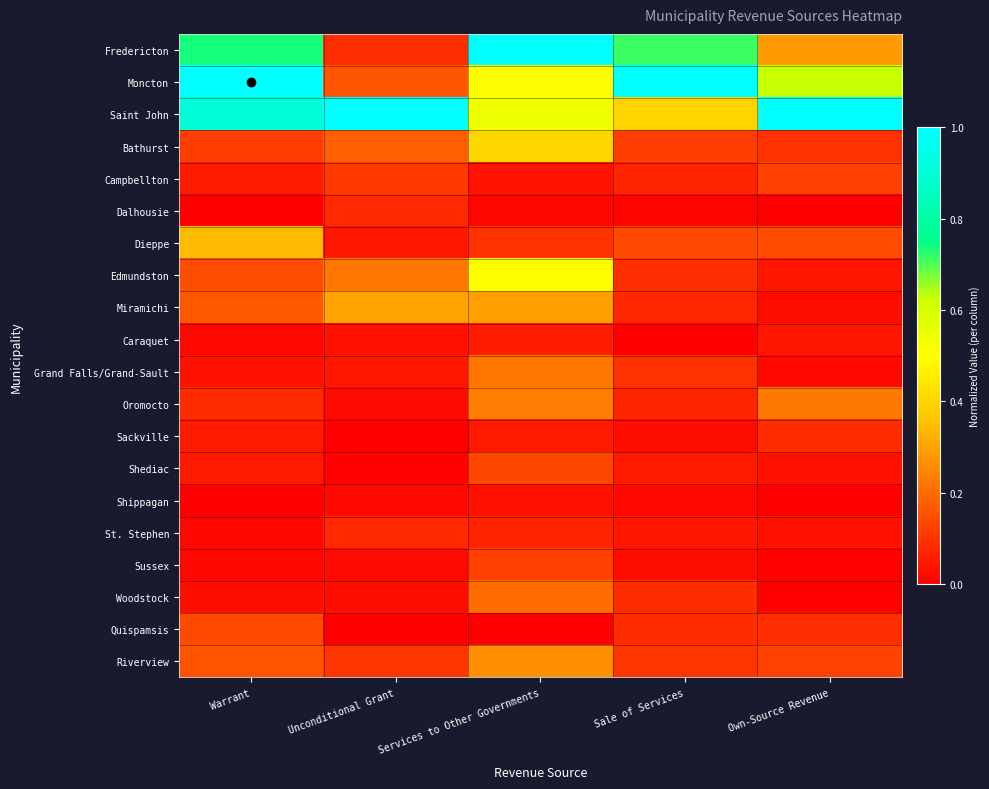

Reading left to right, what are all the values shown in this chart?

Fredericton: Warrant=0.7	Unconditional Grant=0.1	Services to Other Governments=1.0	Sale of Services=0.7	Own-Source Revenue=0.3
Moncton: Warrant=1.0	Unconditional Grant=0.2	Services to Other Governments=0.5	Sale of Services=1.0	Own-Source Revenue=0.6
Saint John: Warrant=0.9	Unconditional Grant=1.0	Services to Other Governments=0.5	Sale of Services=0.4	Own-Source Revenue=1.0
Bathurst: Warrant=0.1	Unconditional Grant=0.2	Services to Other Governments=0.4	Sale of Services=0.1	Own-Source Revenue=0.1
Campbellton: Warrant=0.1	Unconditional Grant=0.1	Services to Other Governments=0.0	Sale of Services=0.1	Own-Source Revenue=0.1
Dalhousie: Warrant=0.0	Unconditional Grant=0.1	Services to Other Governments=0.0	Sale of Services=0.0	Own-Source Revenue=0.0
Dieppe: Warrant=0.3	Unconditional Grant=0.0	Services to Other Governments=0.1	Sale of Services=0.1	Own-Source Revenue=0.1
Edmundston: Warrant=0.1	Unconditional Grant=0.2	Services to Other Governments=0.5	Sale of Services=0.1	Own-Source Revenue=0.0
Miramichi: Warrant=0.2	Unconditional Grant=0.3	Services to Other Governments=0.3	Sale of Services=0.1	Own-Source Revenue=0.0
Caraquet: Warrant=0.0	Unconditional Grant=0.0	Services to Other Governments=0.1	Sale of Services=0.0	Own-Source Revenue=0.0
Grand Falls/Grand-Sault: Warrant=0.0	Unconditional Grant=0.0	Services to Other Governments=0.2	Sale of Services=0.1	Own-Source Revenue=0.0
Oromocto: Warrant=0.1	Unconditional Grant=0.0	Services to Other Governments=0.2	Sale of Services=0.1	Own-Source Revenue=0.2
Sackville: Warrant=0.0	Unconditional Grant=0.0	Services to Other Governments=0.0	Sale of Services=0.0	Own-Source Revenue=0.1
Shediac: Warrant=0.0	Unconditional Grant=0.0	Services to Other Governments=0.1	Sale of Services=0.0	Own-Source Revenue=0.0
Shippagan: Warrant=0.0	Unconditional Grant=0.0	Services to Other Governments=0.0	Sale of Services=0.0	Own-Source Revenue=0.0
St. Stephen: Warrant=0.0	Unconditional Grant=0.1	Services to Other Governments=0.1	Sale of Services=0.0	Own-Source Revenue=0.0
Sussex: Warrant=0.0	Unconditional Grant=0.0	Services to Other Governments=0.1	Sale of Services=0.0	Own-Source Revenue=0.0
Woodstock: Warrant=0.0	Unconditional Grant=0.0	Services to Other Governments=0.2	Sale of Services=0.1	Own-Source Revenue=0.0
Quispamsis: Warrant=0.1	Unconditional Grant=0.0	Services to Other Governments=0.0	Sale of Services=0.1	Own-Source Revenue=0.1
Riverview: Warrant=0.2	Unconditional Grant=0.1	Services to Other Governments=0.3	Sale of Services=0.1	Own-Source Revenue=0.1